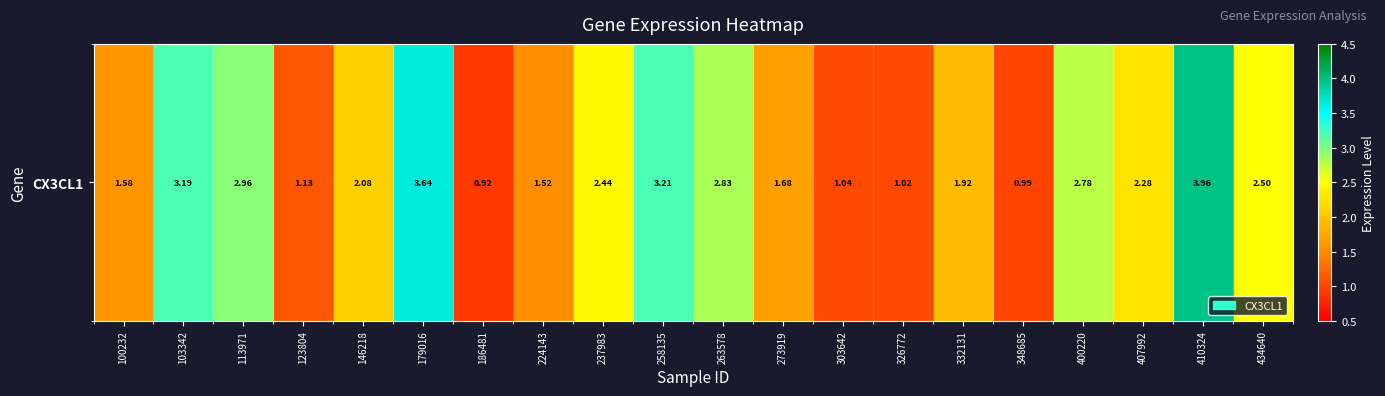

What is the difference between the second highest and minimum values?

2.7